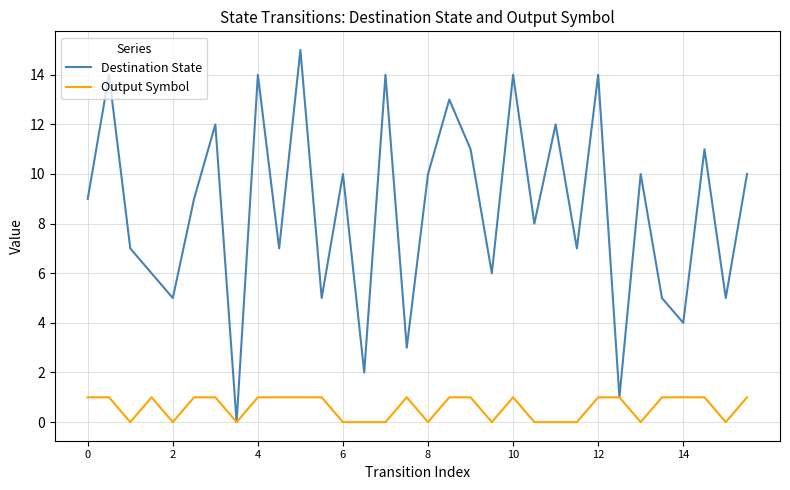

Rank the series by their maximum value, from highest to lowest.

Destination State, Output Symbol